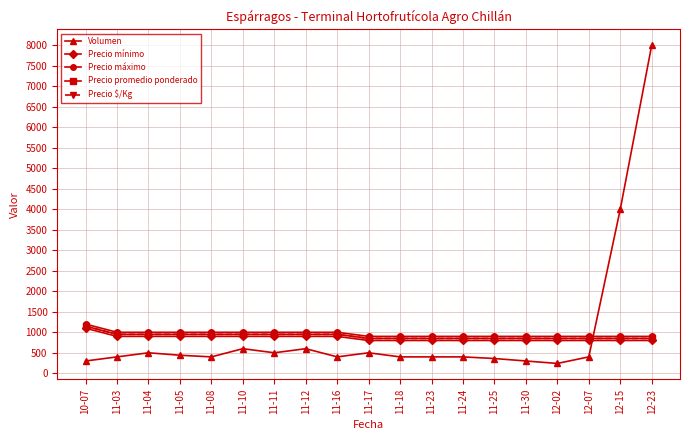

Is it true that Precio $/Kg equals 850 at 11-25?

True